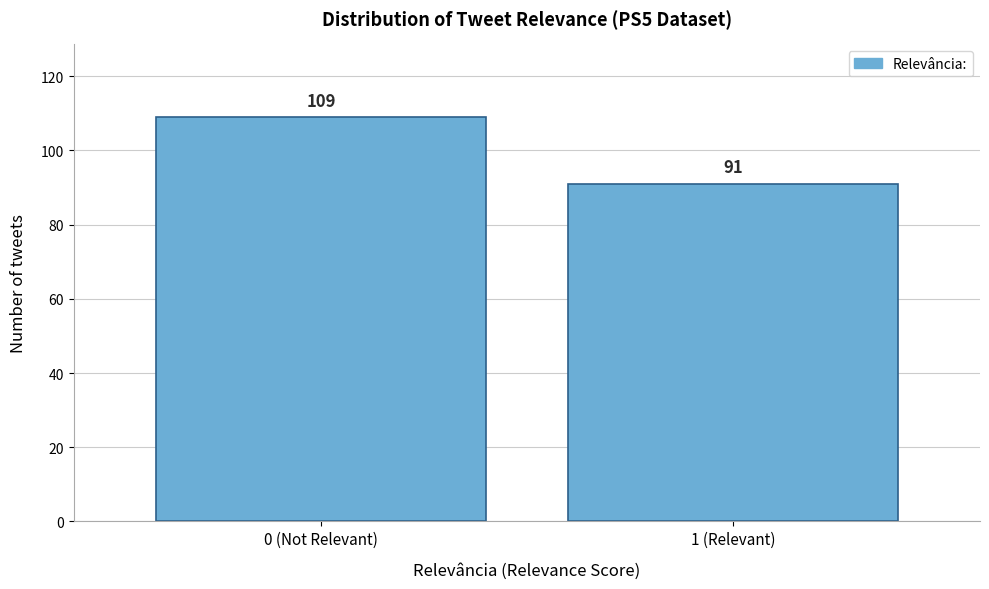

Reading left to right, extract all data points from this chart.

109	91